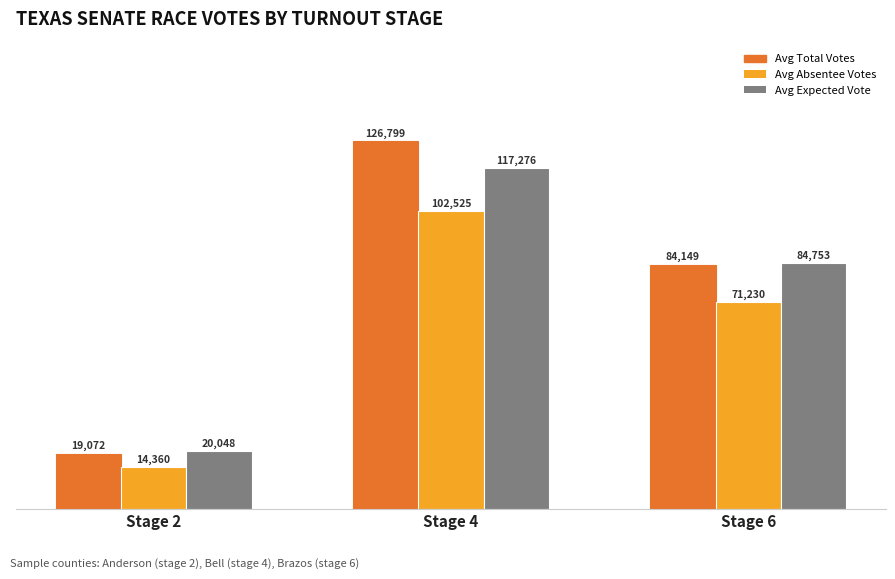

How many series are shown in this chart?

3